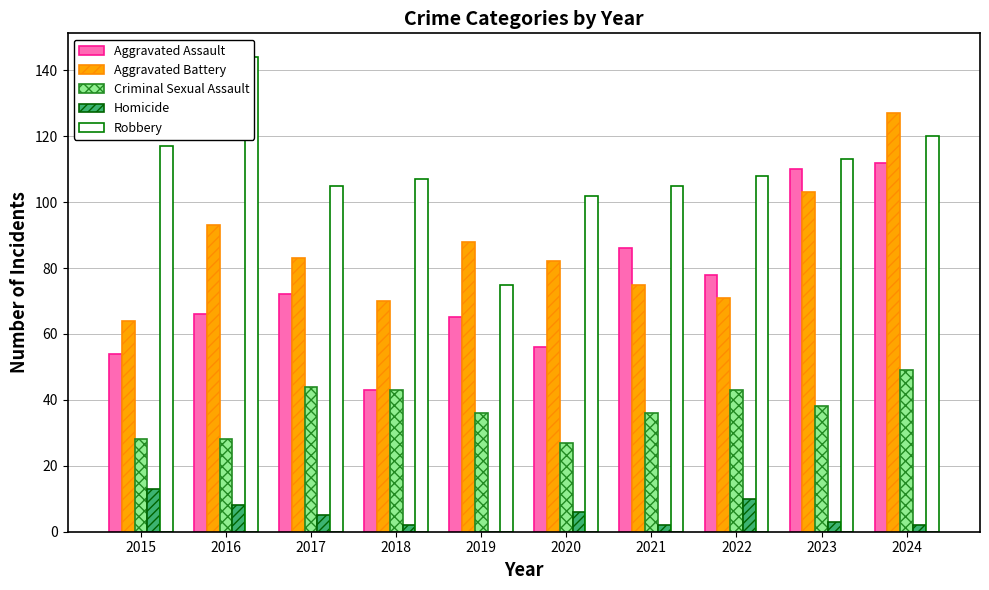

What is the difference between the Homicide values at 2022 and 2021?

8